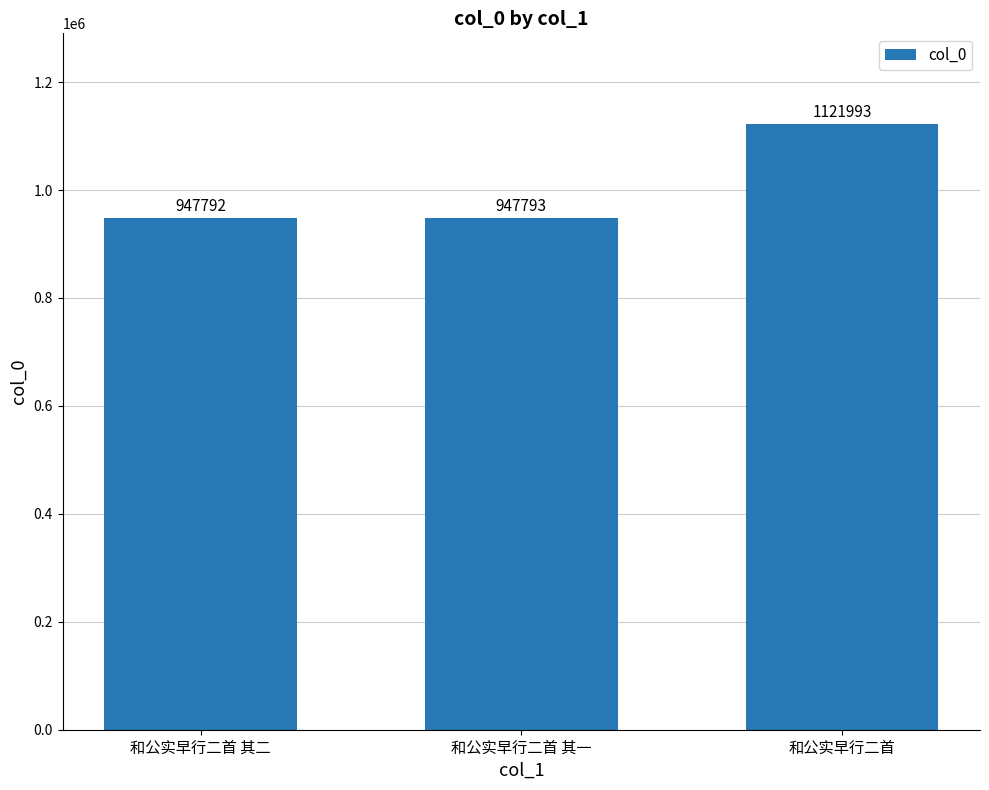

What is the smallest value displayed?

947792